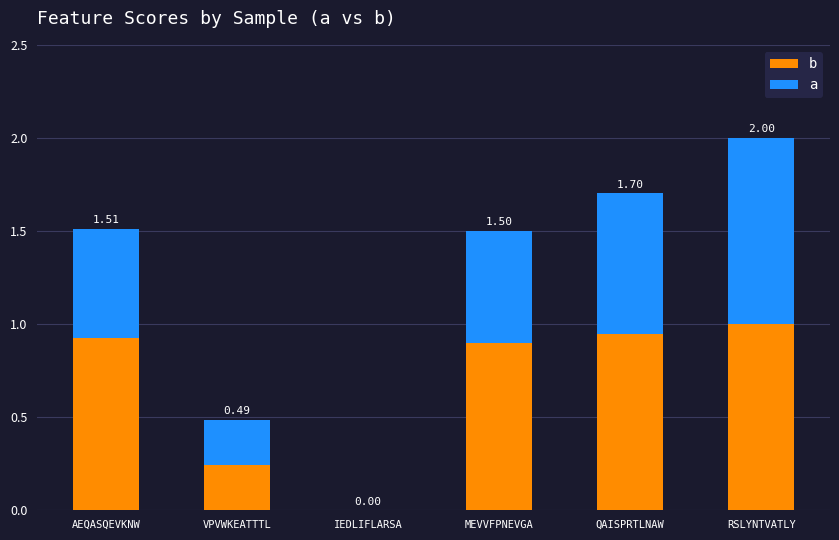

Does the chart contain stacked bars?

Yes